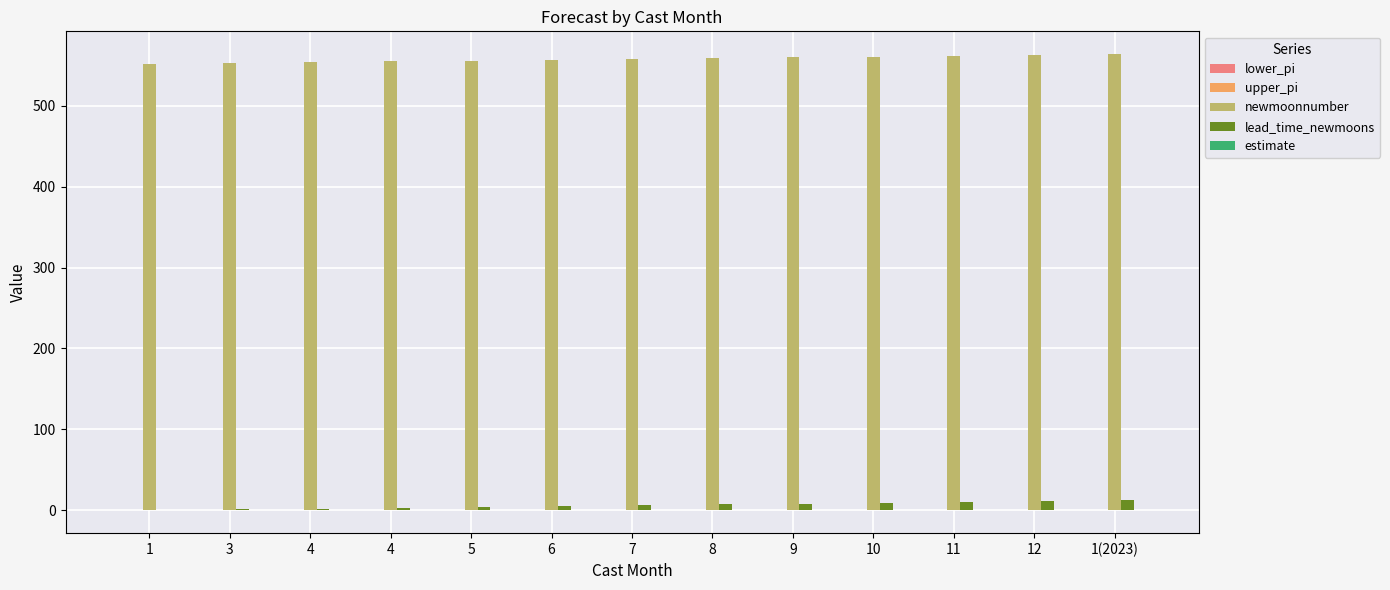

At 5, list the series in order from smallest to largest.

lower_pi, estimate, upper_pi, lead_time_newmoons, newmoonnumber